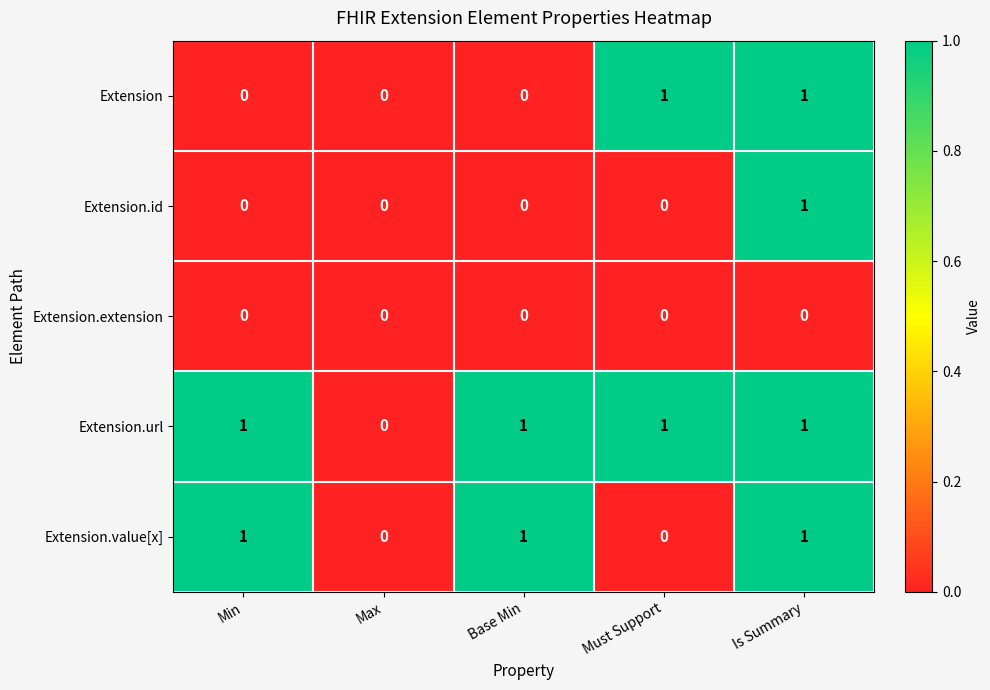

True or false: Extension.url has a value of 1 at Min.

True